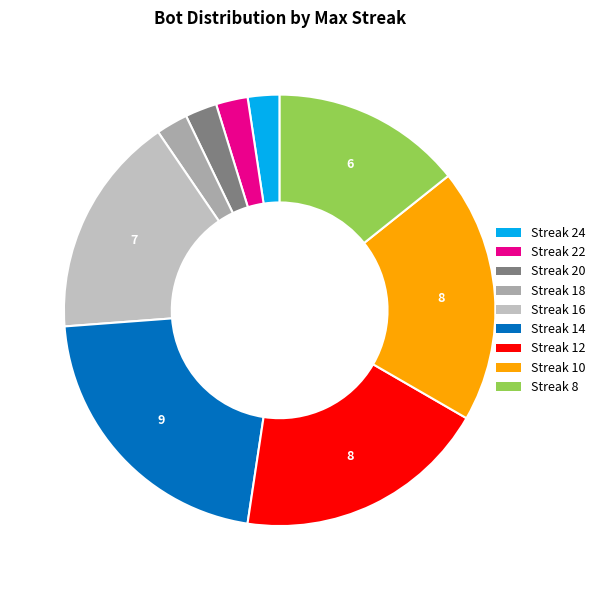

Which category has the biggest portion of the pie?

Streak 14